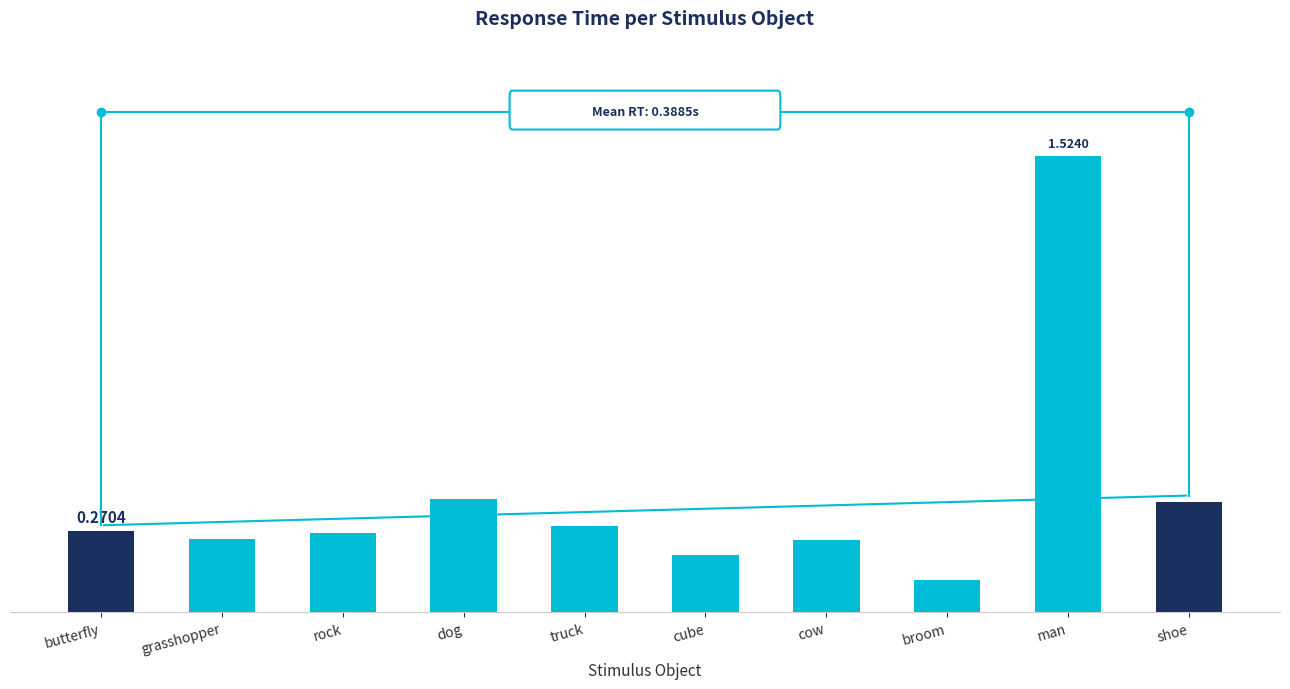

Are the bars grouped side by side (vs. stacked)?

No